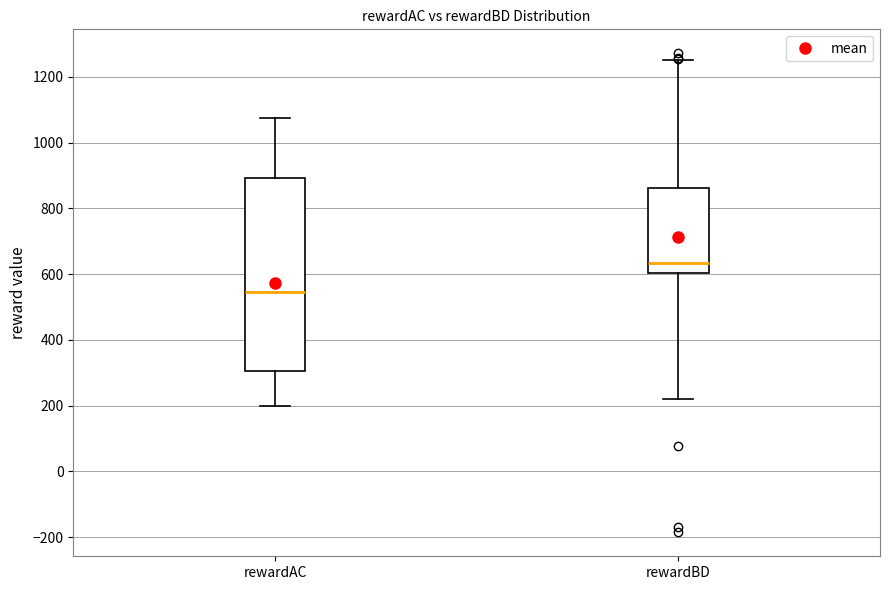

Where does the upper whisker of the box for rewardBD end on the y-axis? The values are not printed on the chart, so give them approximately, as read against the axis.

1260